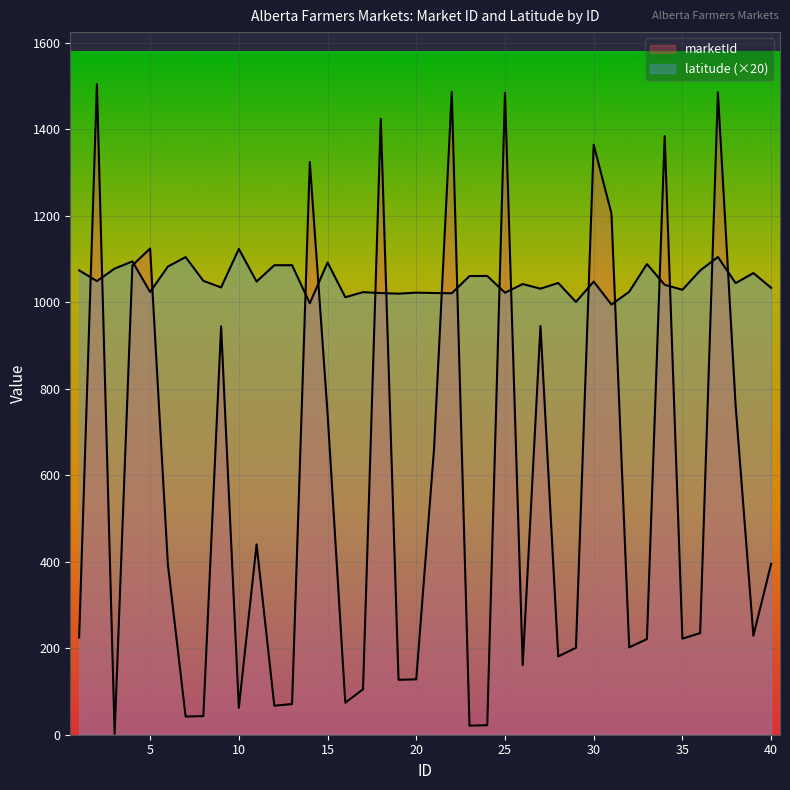

Which series ends up on top after the final intersection of marketId and latitude?

latitude